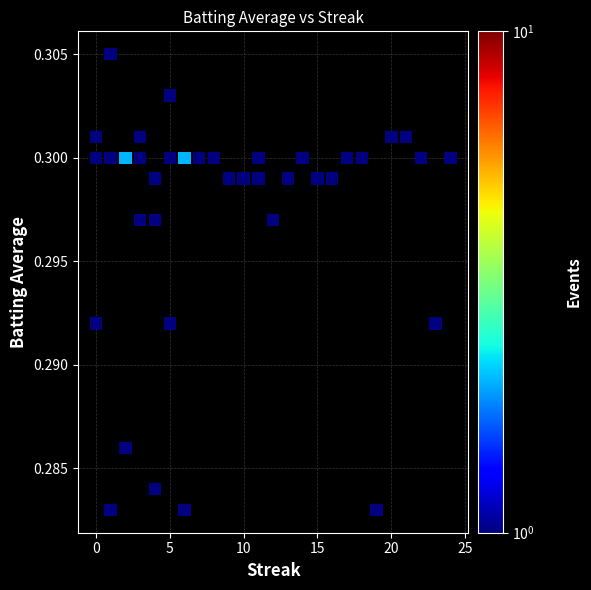

What is the range of X values (max minus min)?

24.0